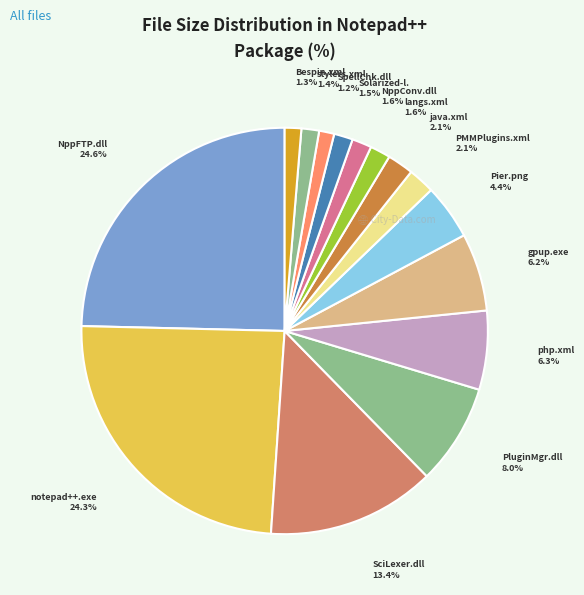

How many segments does this pie chart have?

15